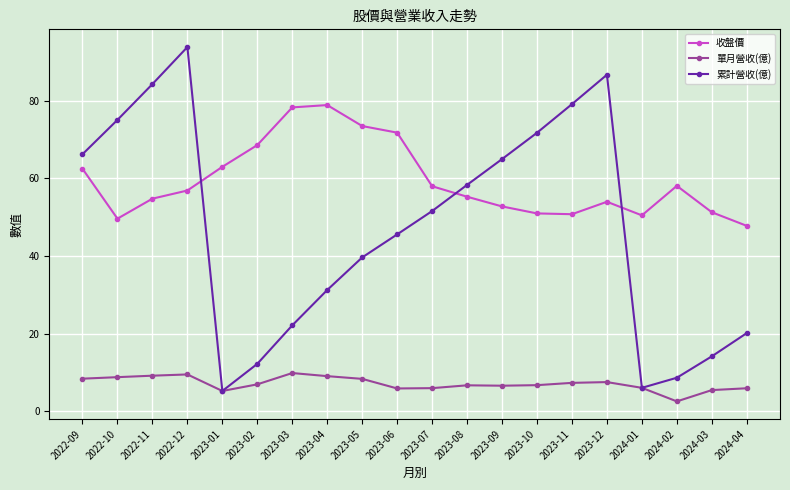

Which series has the largest range (max minus min)?

累計營收(億)